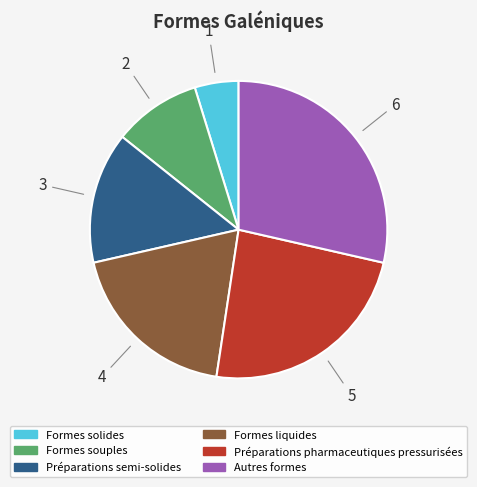

Rank the categories by value from lowest to highest.

Formes solides, Formes souples, Préparations semi-solides, Formes liquides, Préparations pharmaceutiques pressurisées, Autres formes